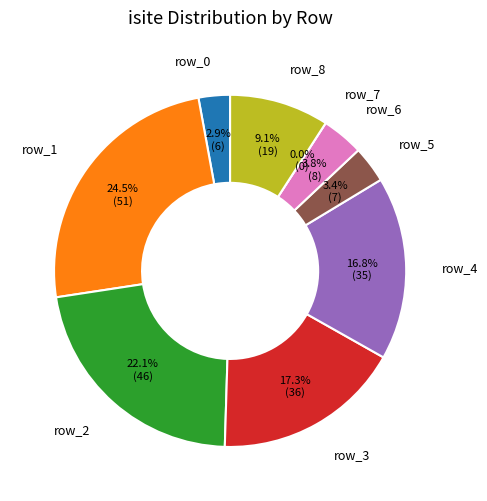

Rank the categories by value from highest to lowest.

row_1, row_2, row_3, row_4, row_8, row_6, row_5, row_0, row_7